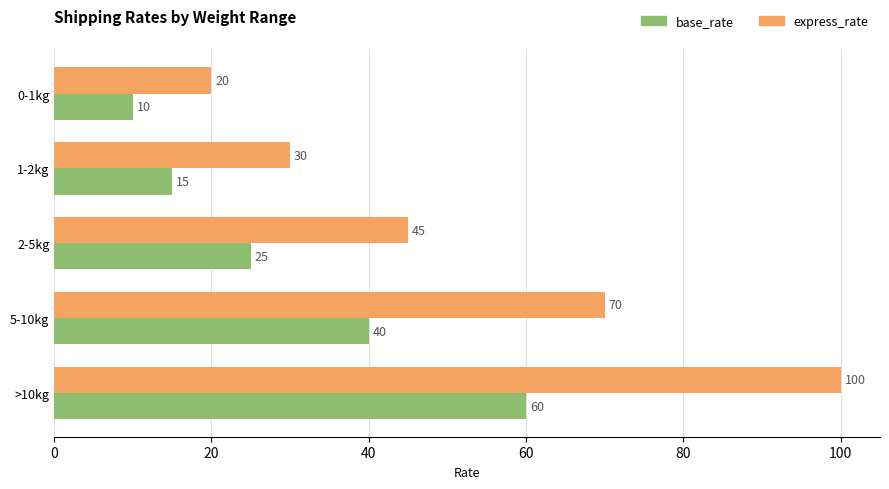

What is the difference between the highest and lowest values at >10kg?

40